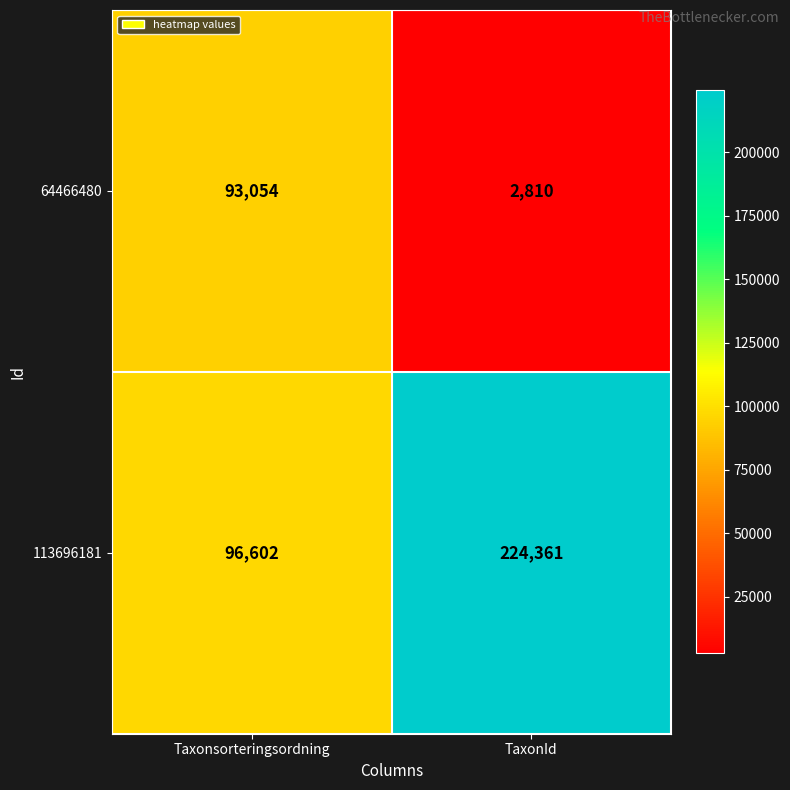

What is the sum of all 64466480 values?

95864